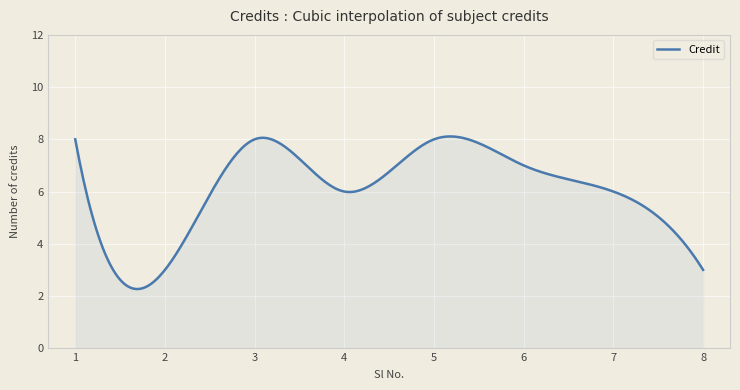

What is the smallest value displayed?

2.3